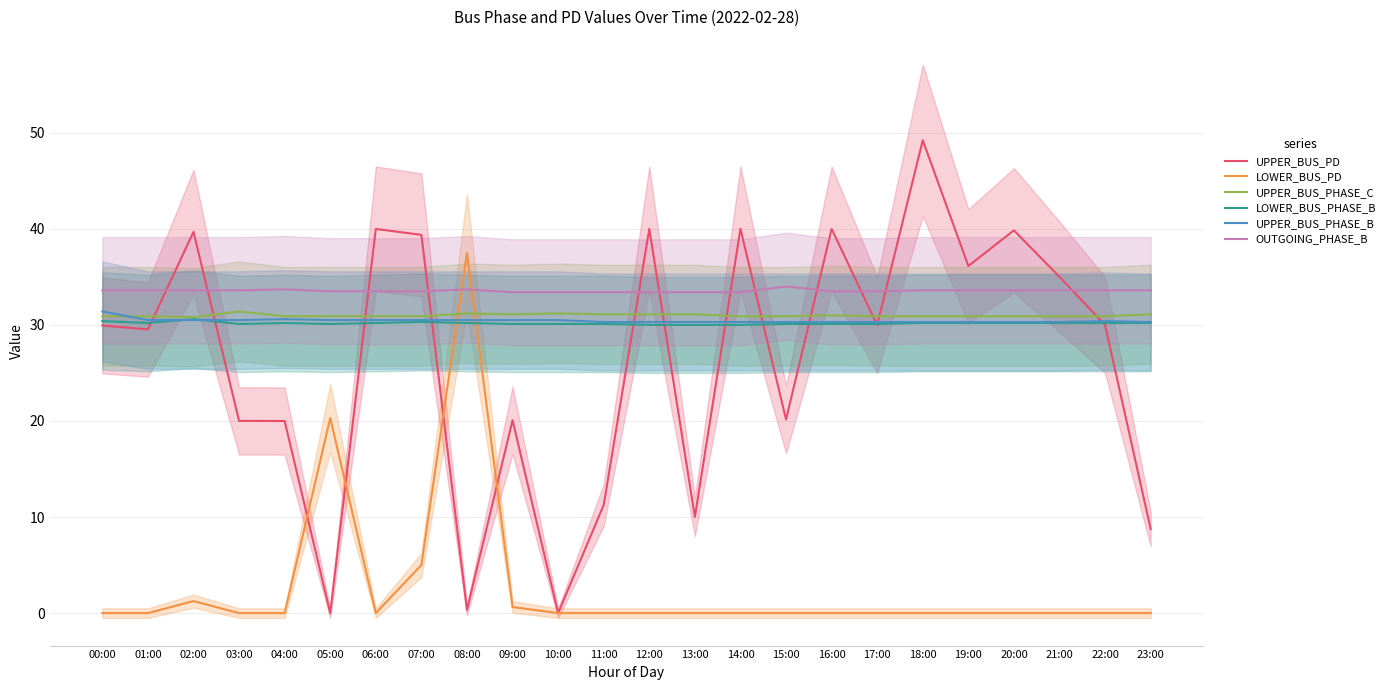

True or false: LOWER_BUS_PHASE_B and UPPER_BUS_PHASE_C cross at least once.

False